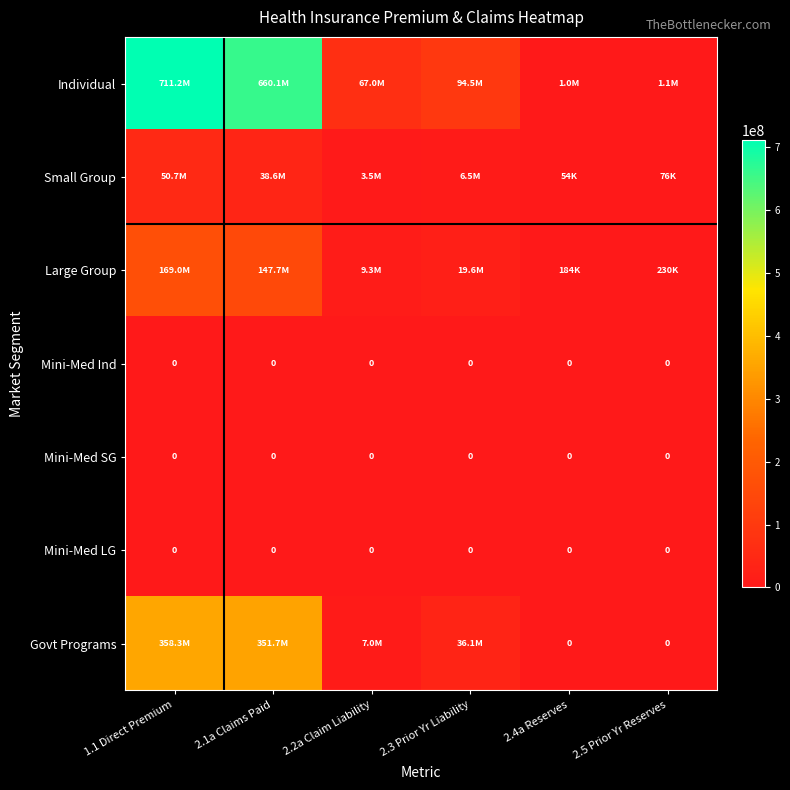

Which series changed the most between 2.3 Prior Yr Liability and 2.5 Prior Yr Reserves?

Individual